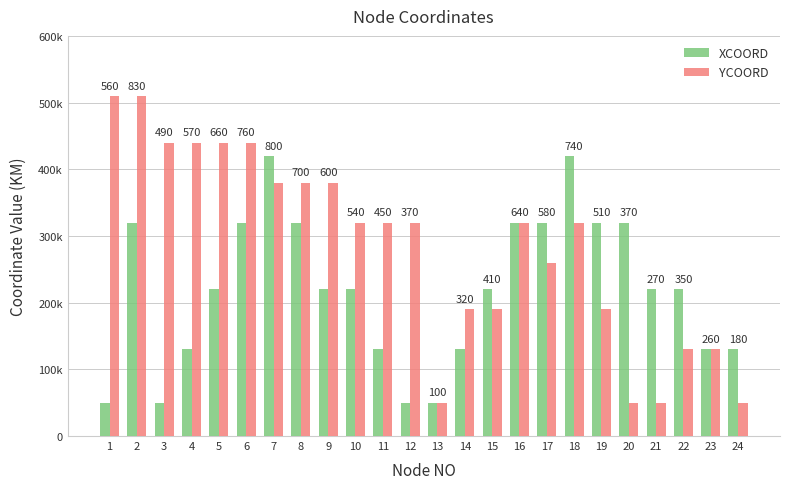

Reading right to left, extract all data points from this chart.

XCOORD: 130000	130000	220000	220000	320000	320000	420000	320000	320000	220000	130000	50000	50000	130000	220000	220000	320000	420000	320000	220000	130000	50000	320000	50000
YCOORD: 50000	130000	130000	50000	50000	190000	320000	260000	320000	190000	190000	50000	320000	320000	320000	380000	380000	380000	440000	440000	440000	440000	510000	510000